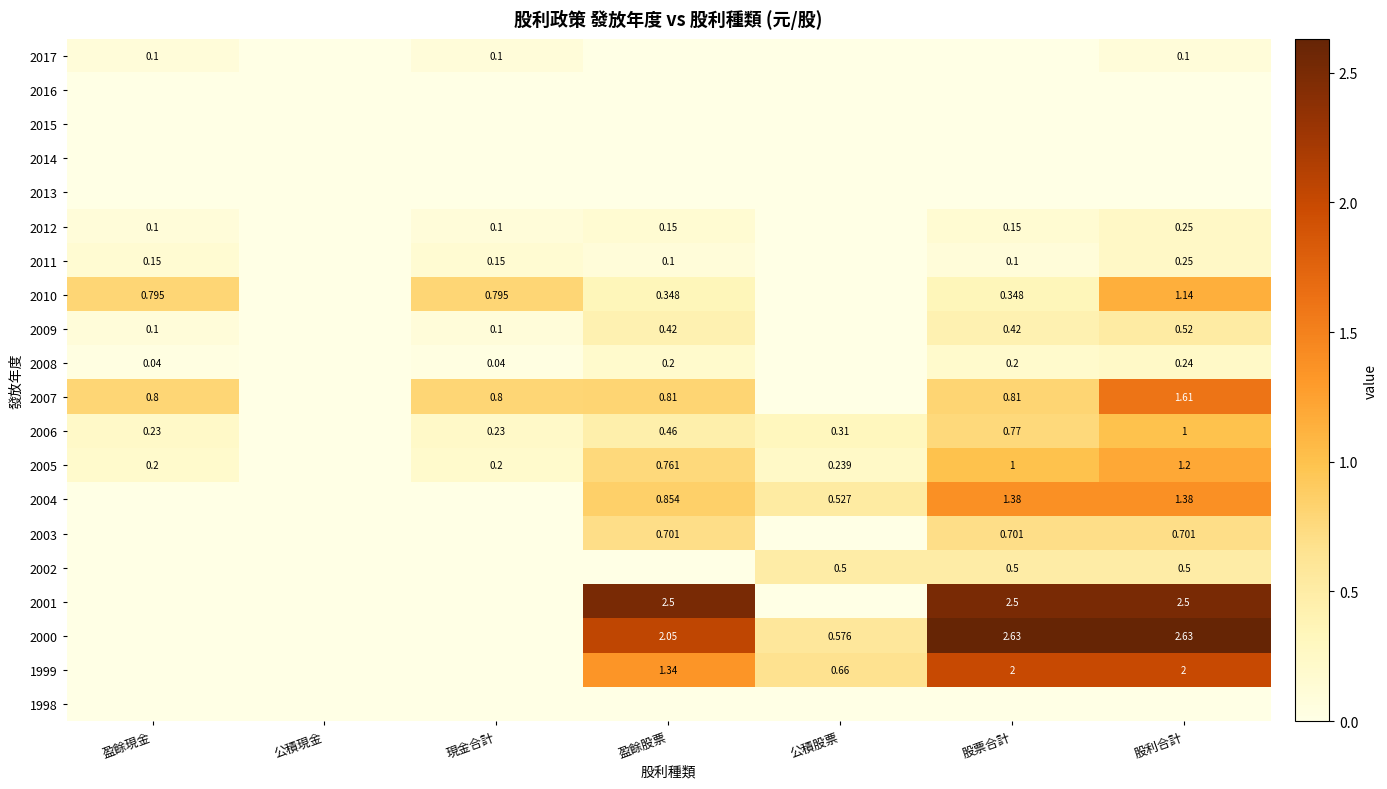

What is the spread (max minus min) of values at 公積股票?

0.7